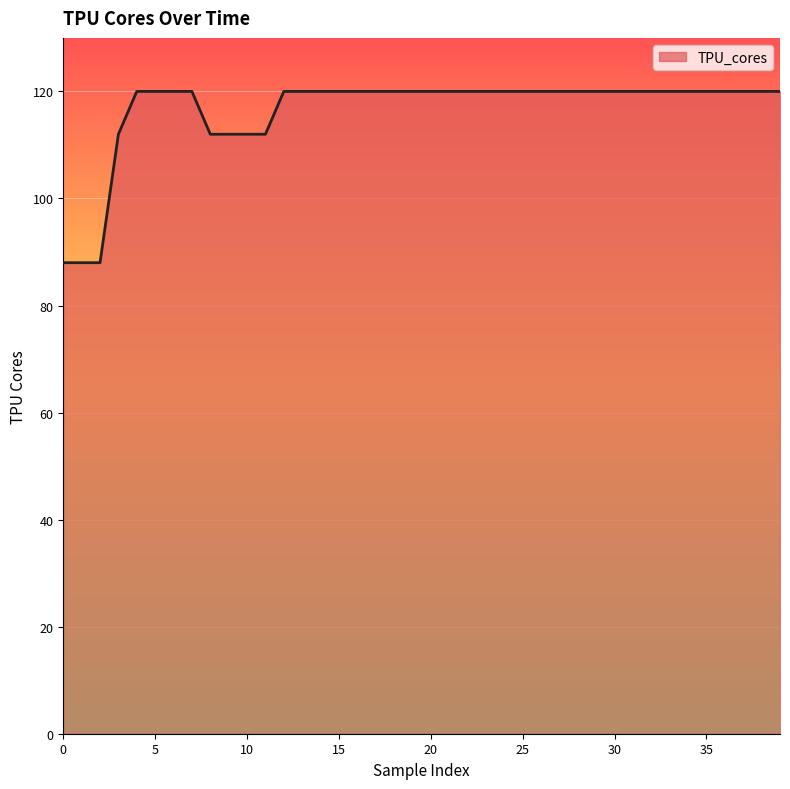

How many lines are shown in the chart?

1